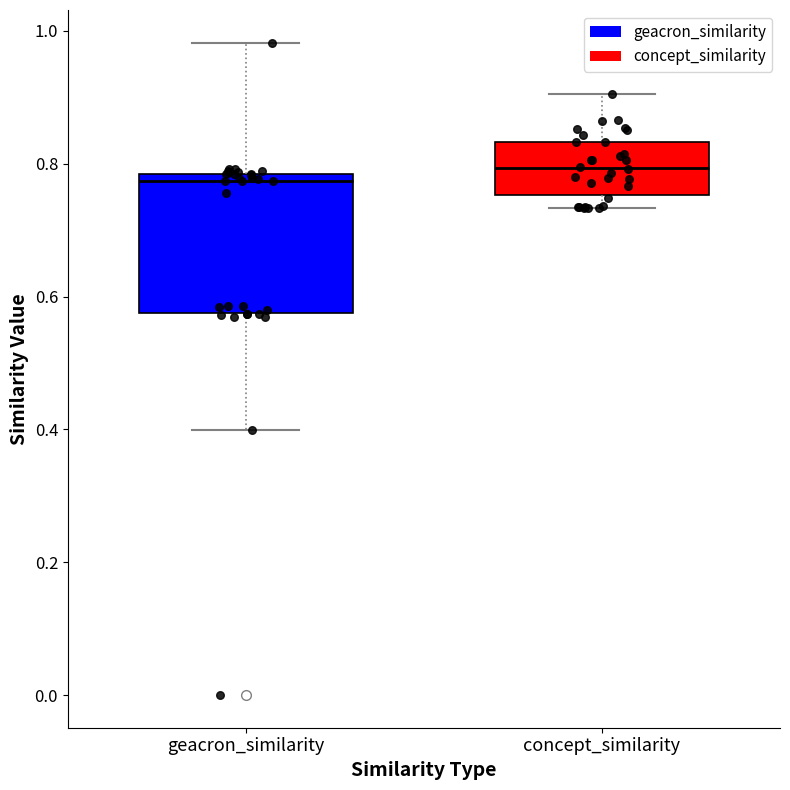

Where is the upper edge of the box for geacron_similarity on the y-axis? The values are not printed on the chart, so give them approximately, as read against the axis.

0.78